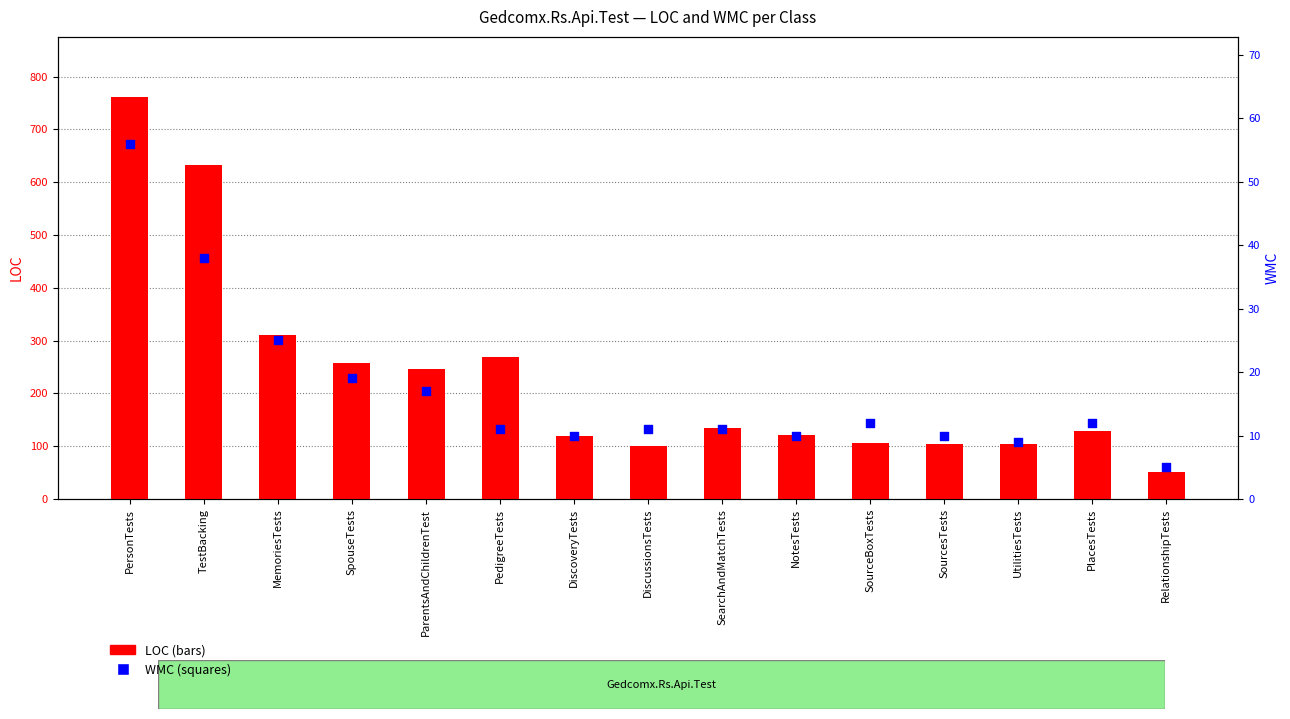

At how many categories does at least one series exceed 147?

6